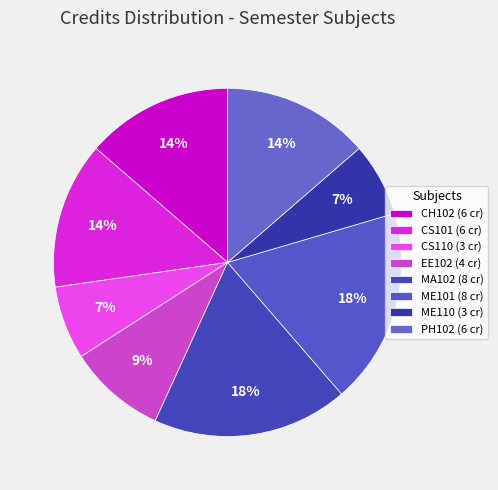

What is the largest slice in the pie chart?

MA102